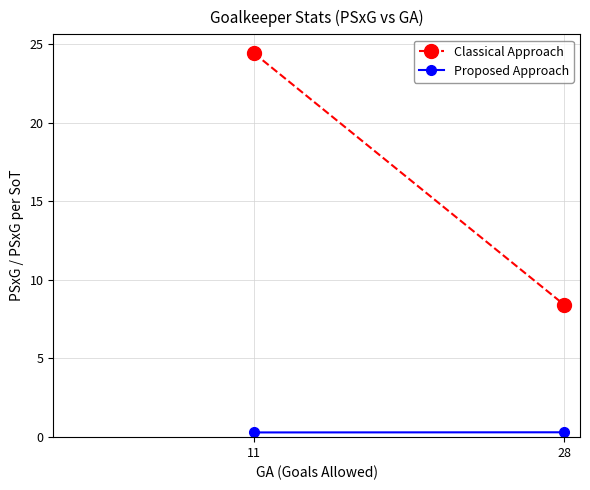

List the series in order of their peak value, highest first.

Classical Approach, Proposed Approach